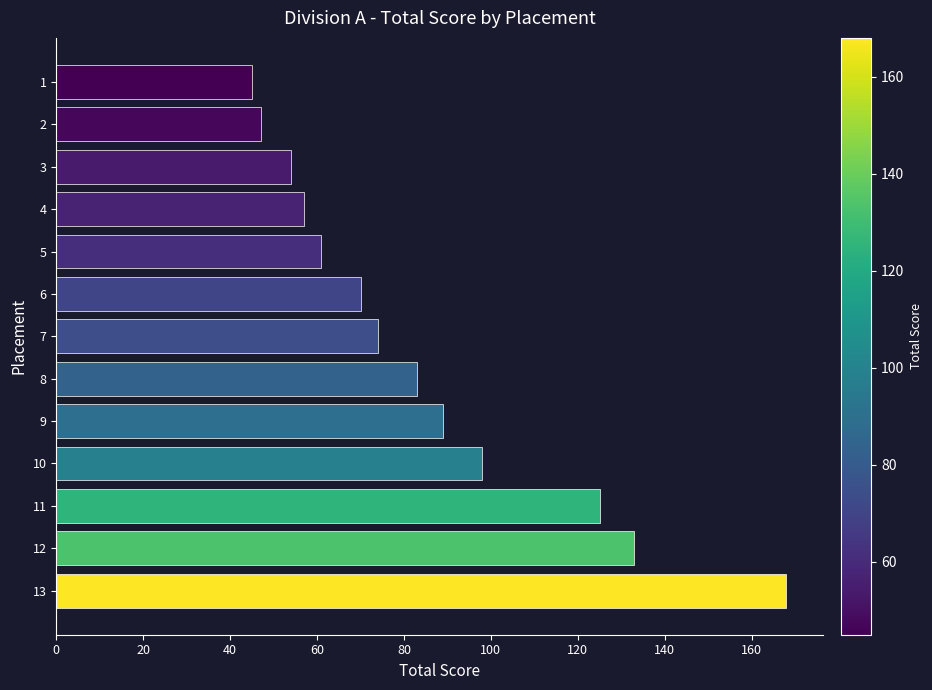

What is the value of the 10th bar from the top?

98